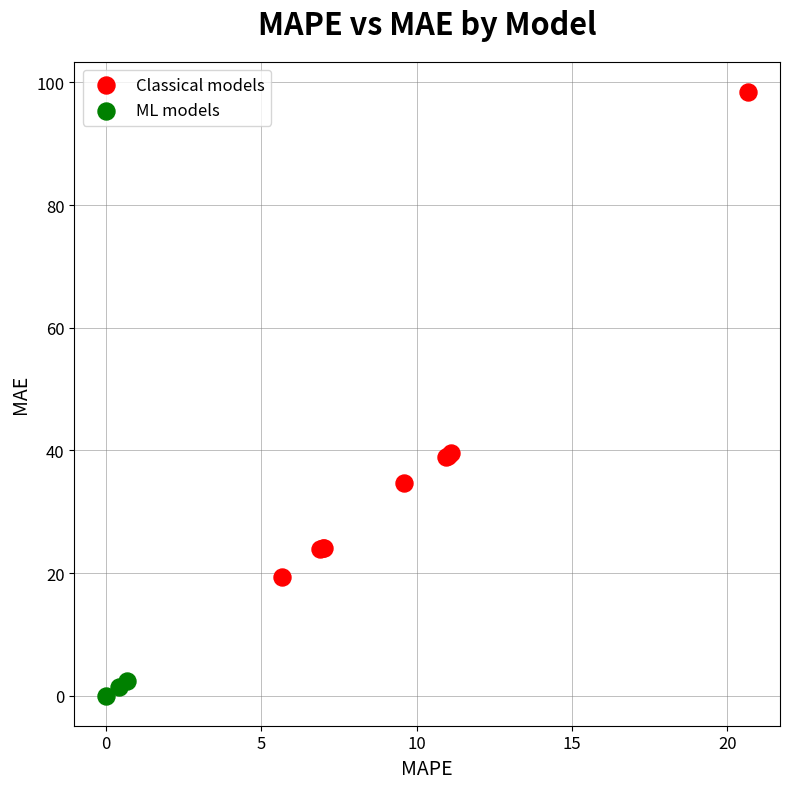

Which series has the largest Y range (max minus min)?

Classical models